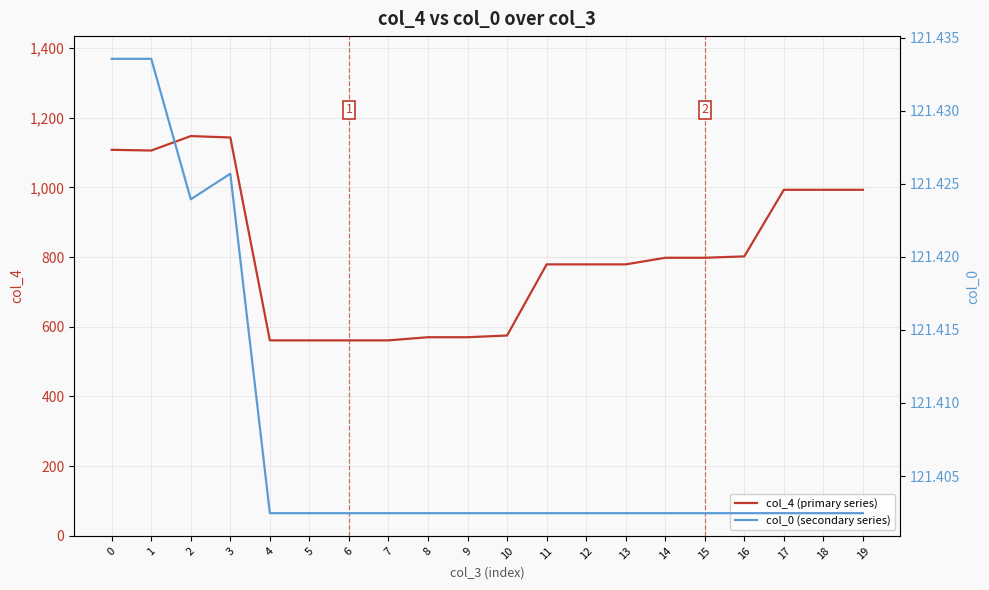

How many lines are shown in the chart?

2